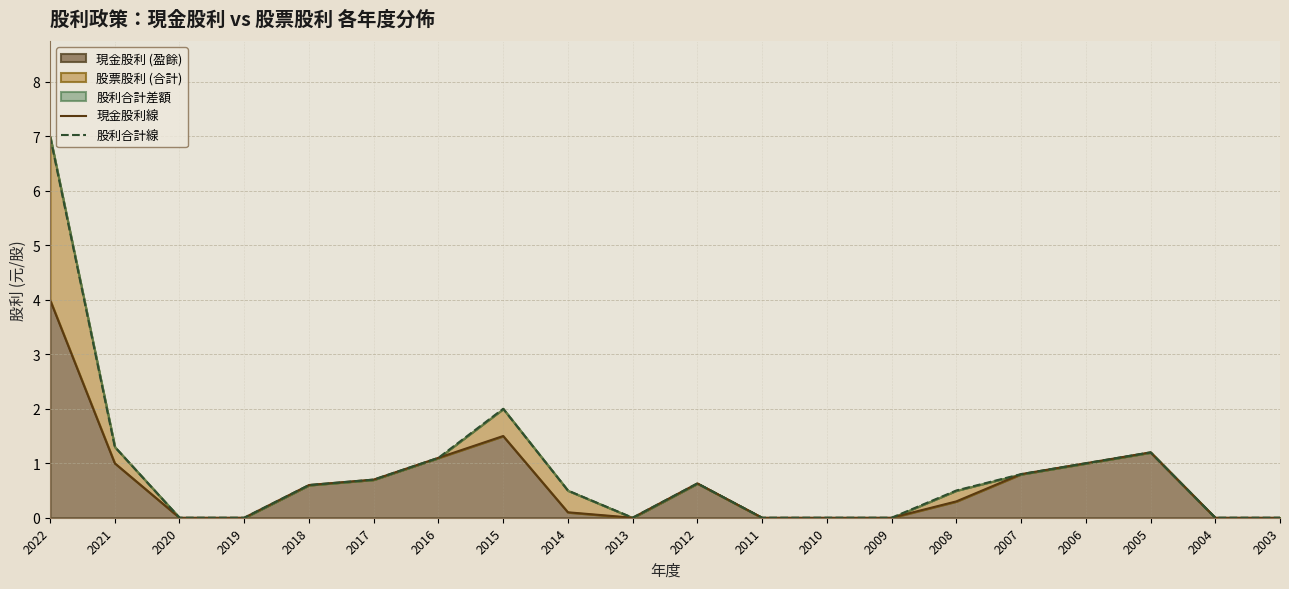

What is the value of the 現金股利線 point at the 11th from the left?

0.6